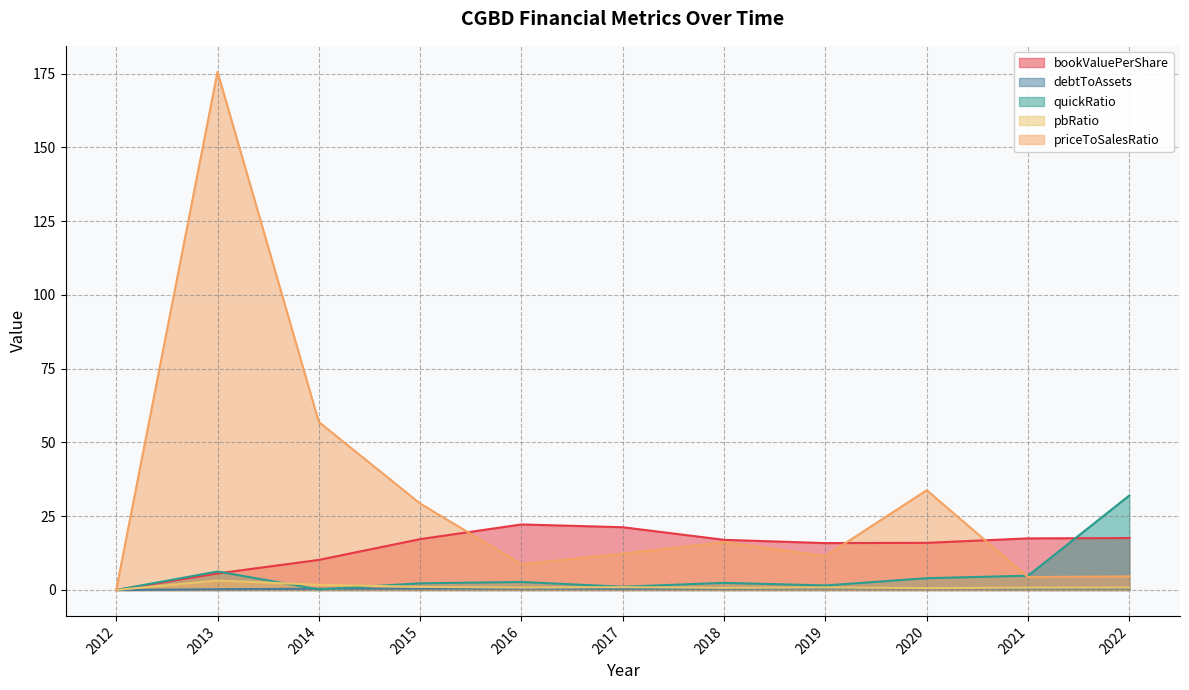

True or false: debtToAssets and pbRatio cross at least once.

False